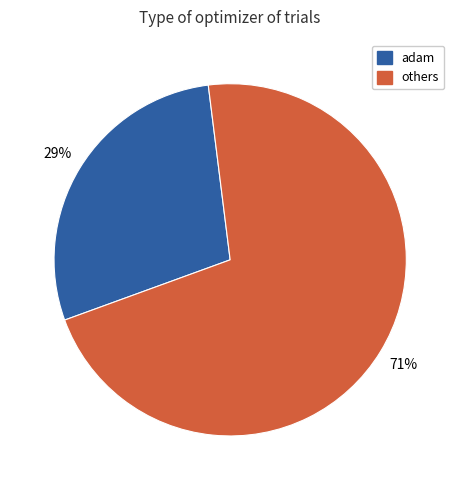

Does any single category account for the majority?

Yes